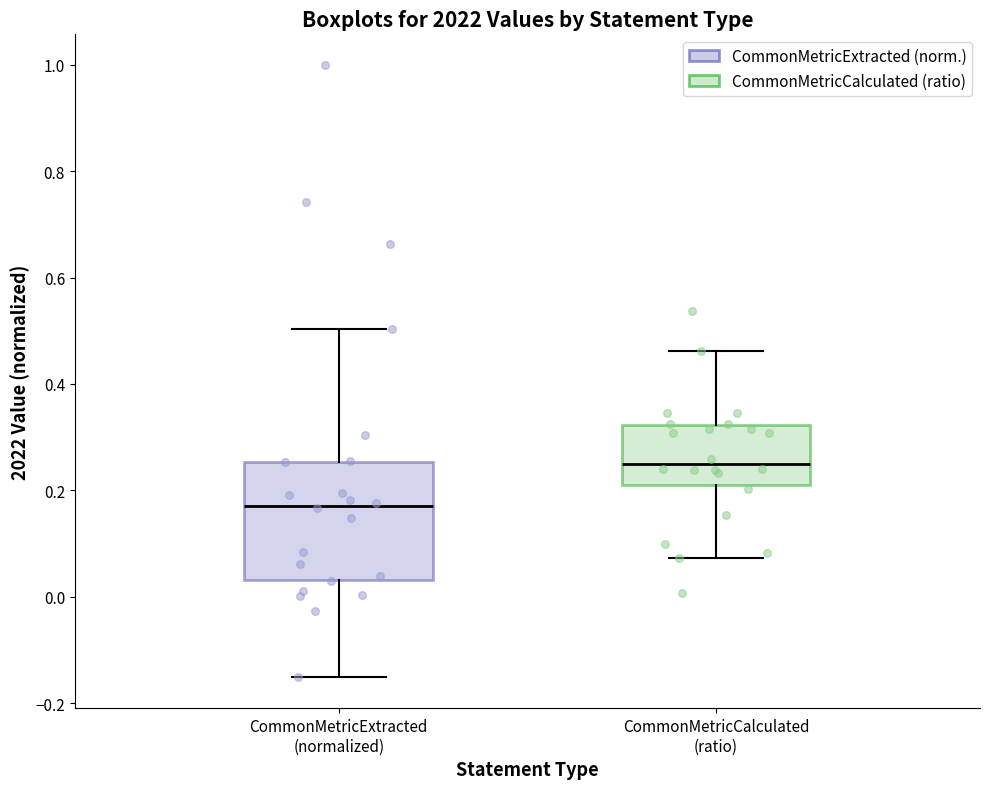

Which box has the highest median line?

CommonMetricCalculated (ratio)